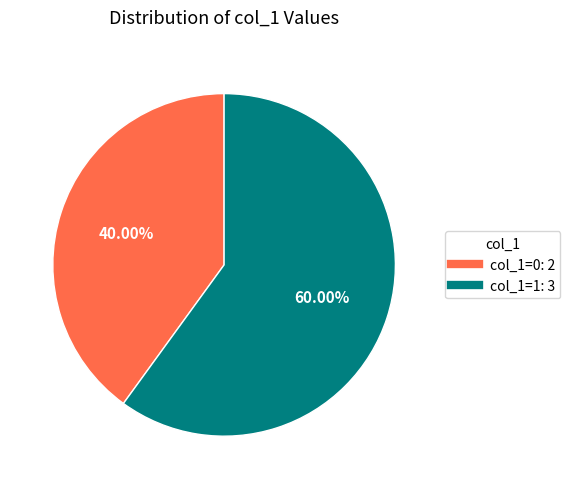

Is there any slice that represents more than half of the pie?

Yes